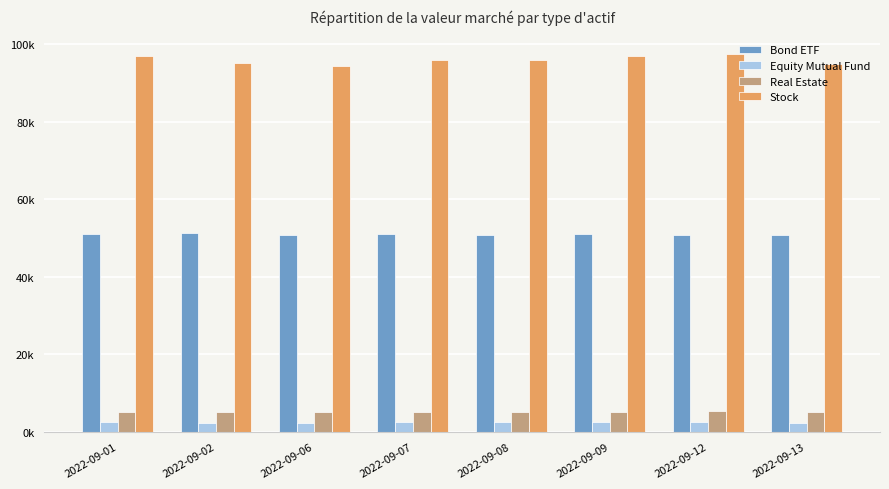

Which series has the largest total across all categories?

Stock